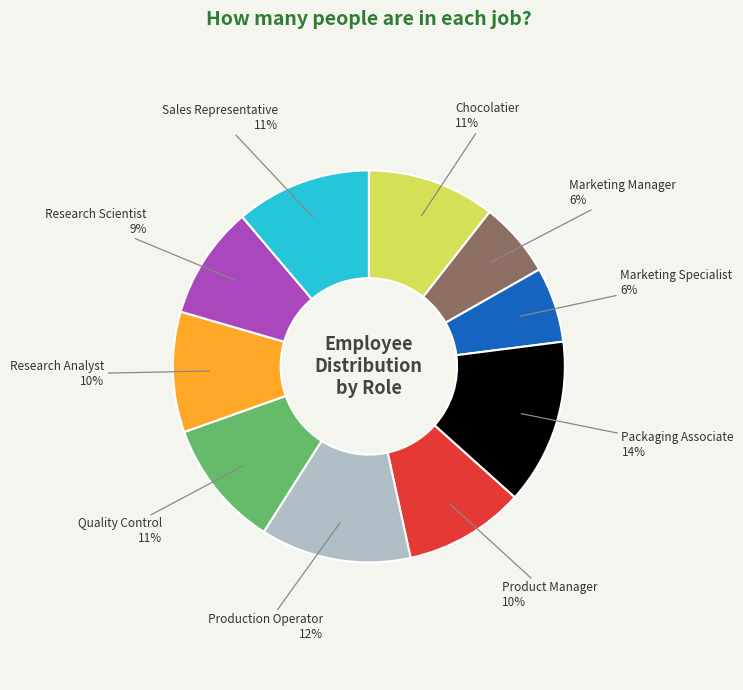

Combined, do Quality Control and Chocolatier account for over 50%?

No